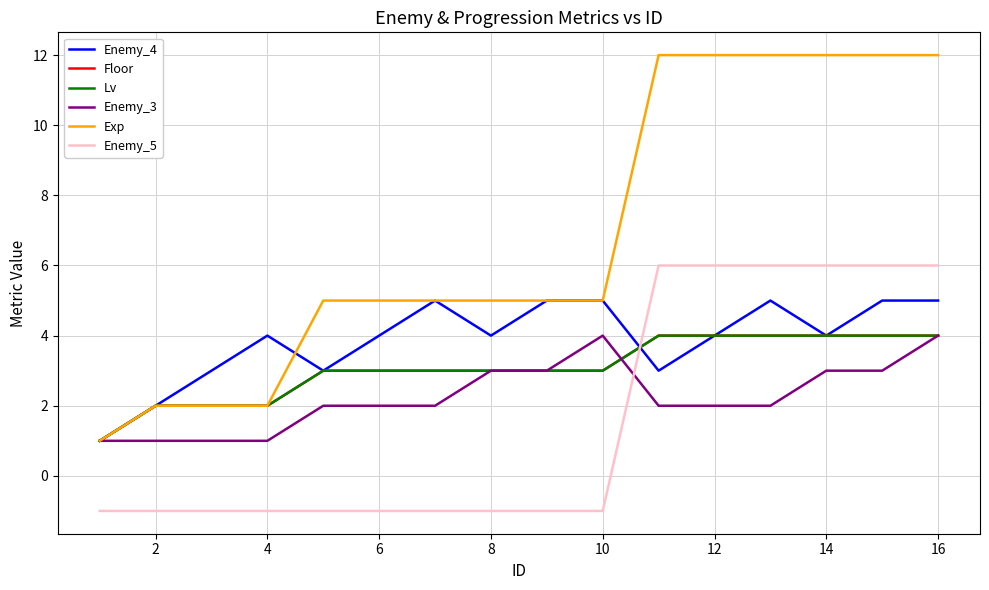

Is this an area chart (filled region under the line)?

No